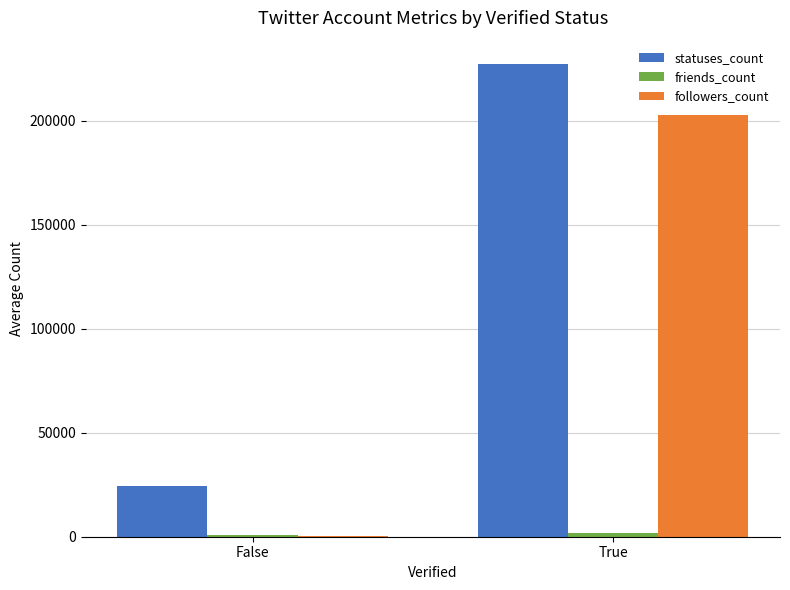

What is the total value across all series at True?

431581